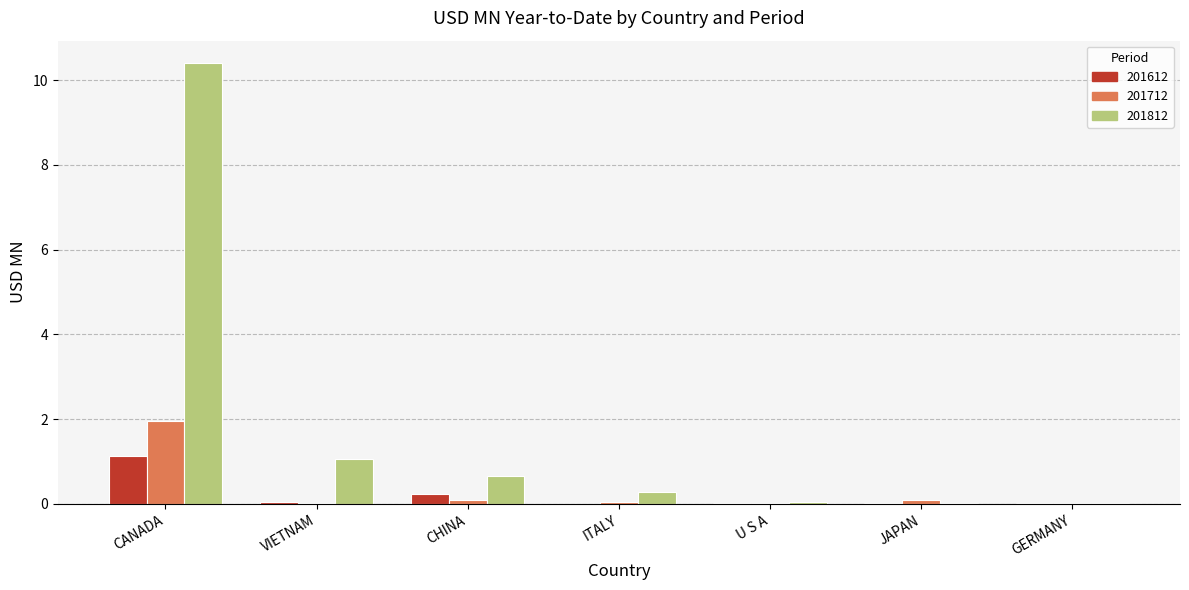

Which series has the widest spread of values?

201812